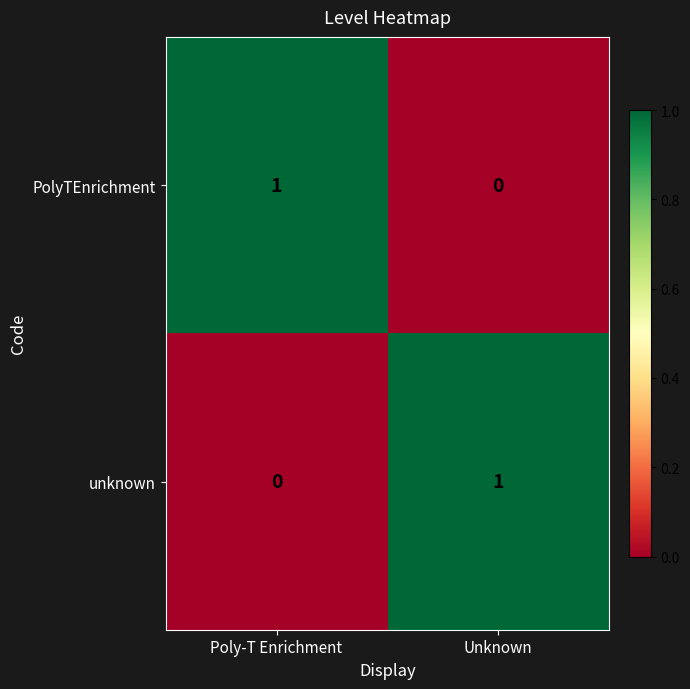

At which label does PolyTEnrichment reach its peak?

Poly-T Enrichment